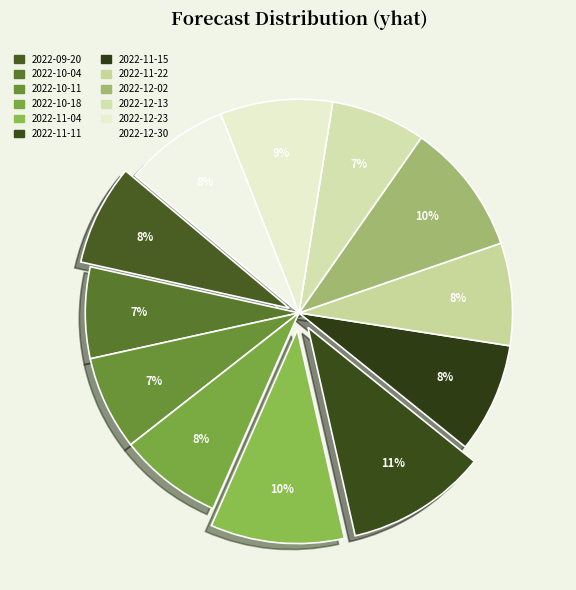

Does 2022-12-02 account for over 50% of the chart?

No